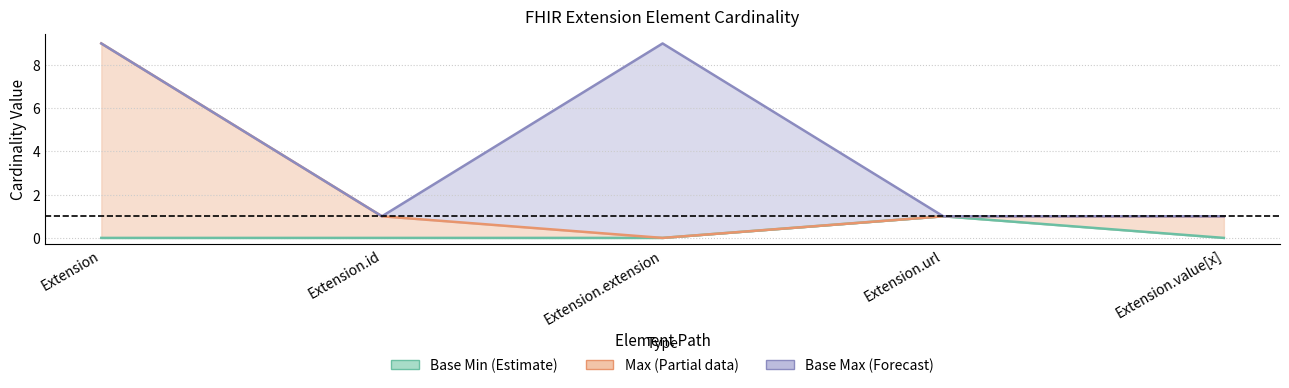

The Base Max series shows 1 at Extension.value[x]. True or false?

False